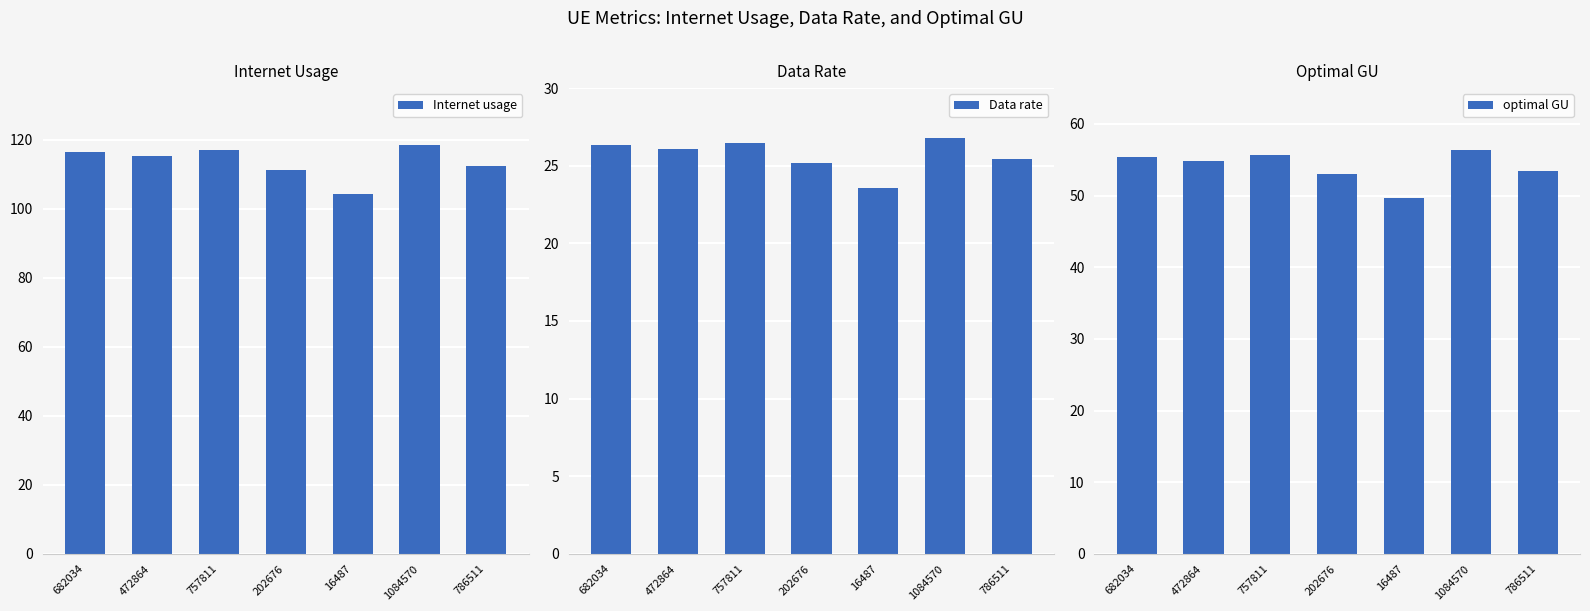

What is the smallest value displayed?

23.6